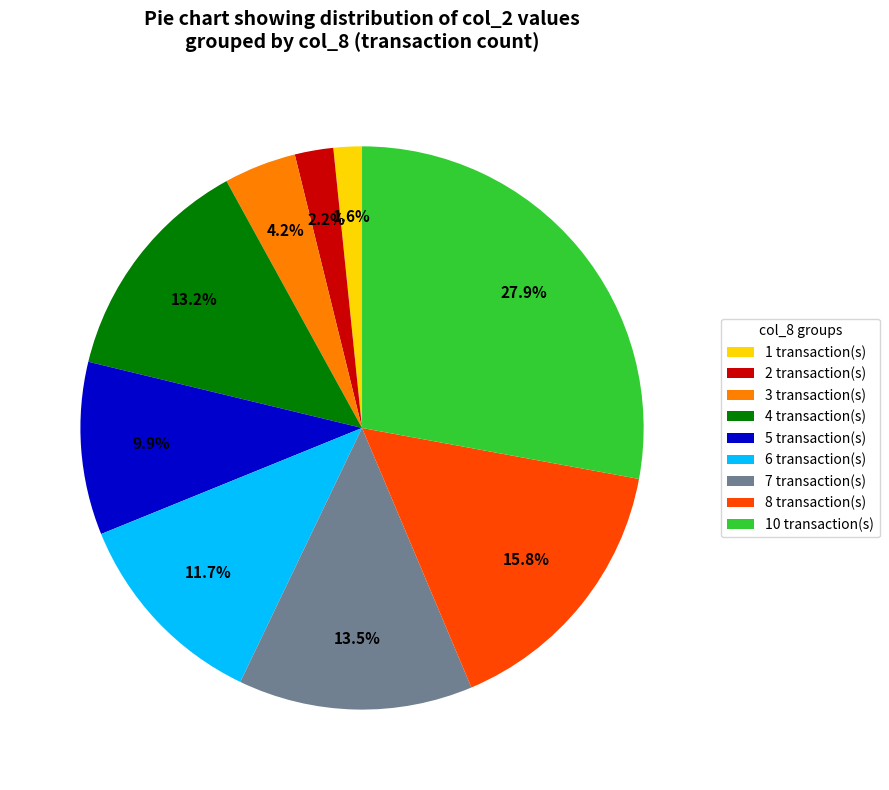

To the nearest percent, what is the average slice percentage?

11%